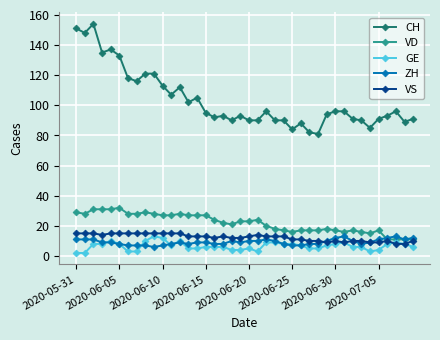

True or false: GE and CH cross at least once.

False